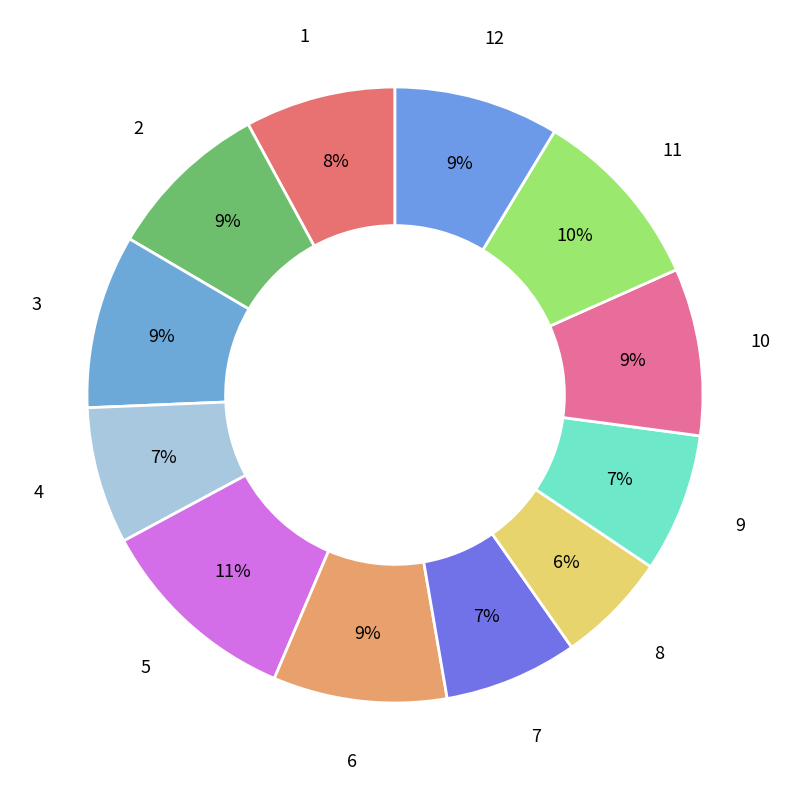

Is the sum of 7 and 3 greater than half?

No